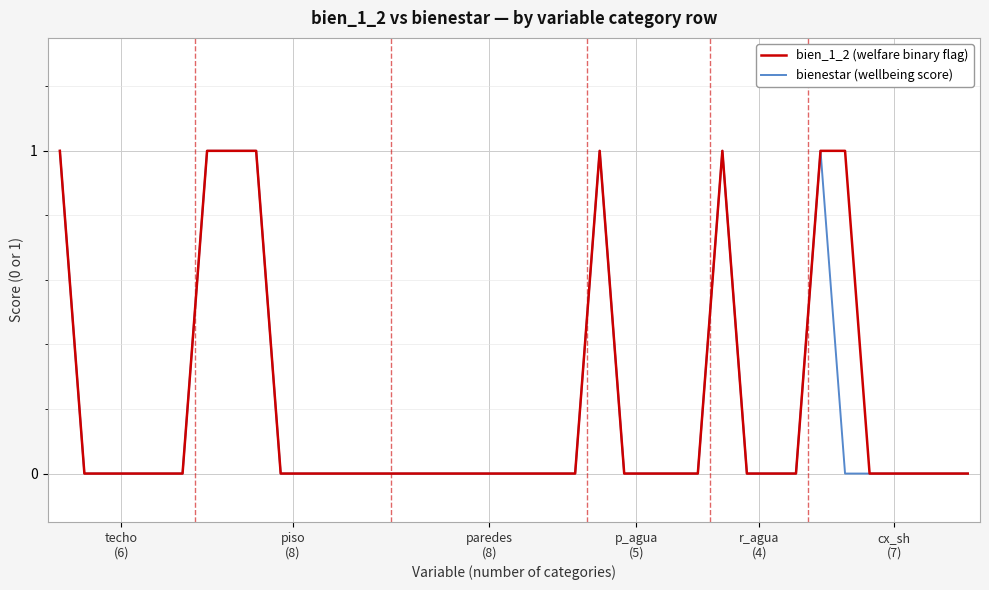

What is the difference between the maximum and minimum values in the bien_1_2 (welfare binary flag) series?

1